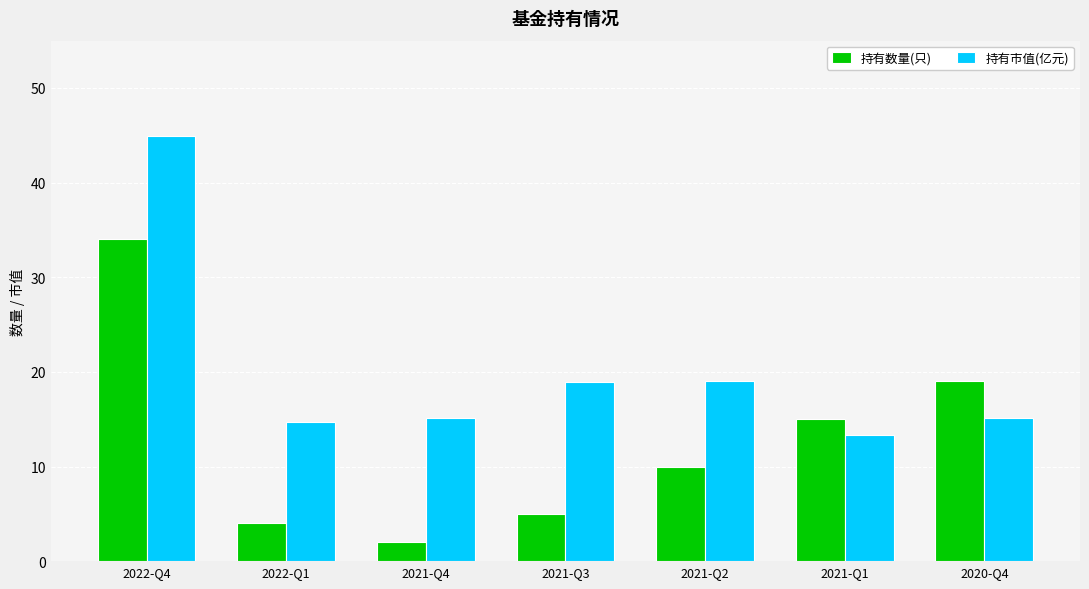

Which category has the highest value across all series?

2022-Q4